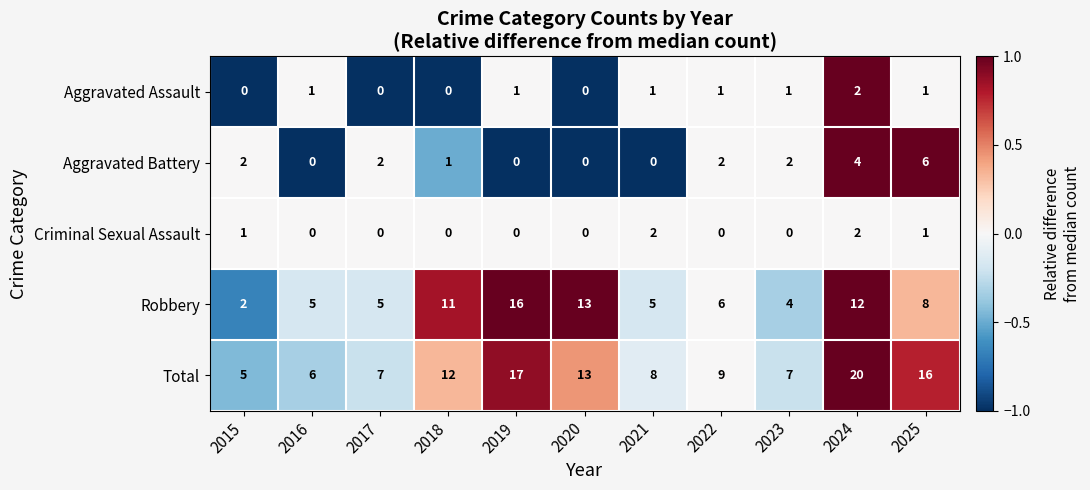

At how many categories does at least one series exceed 0?

11